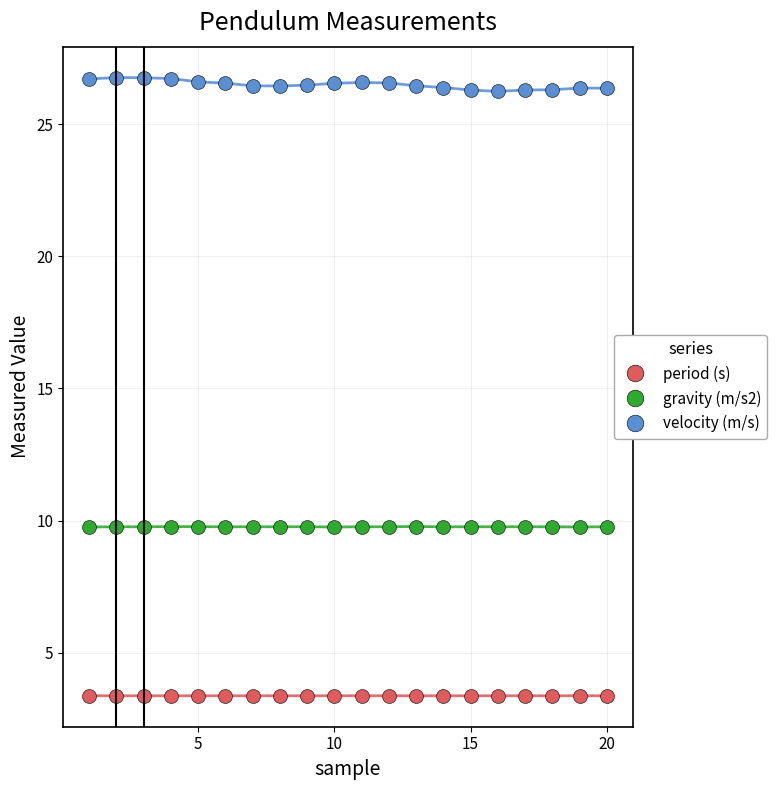

What is the difference between the maximum and minimum values in the velocity (m/s) series?

0.5